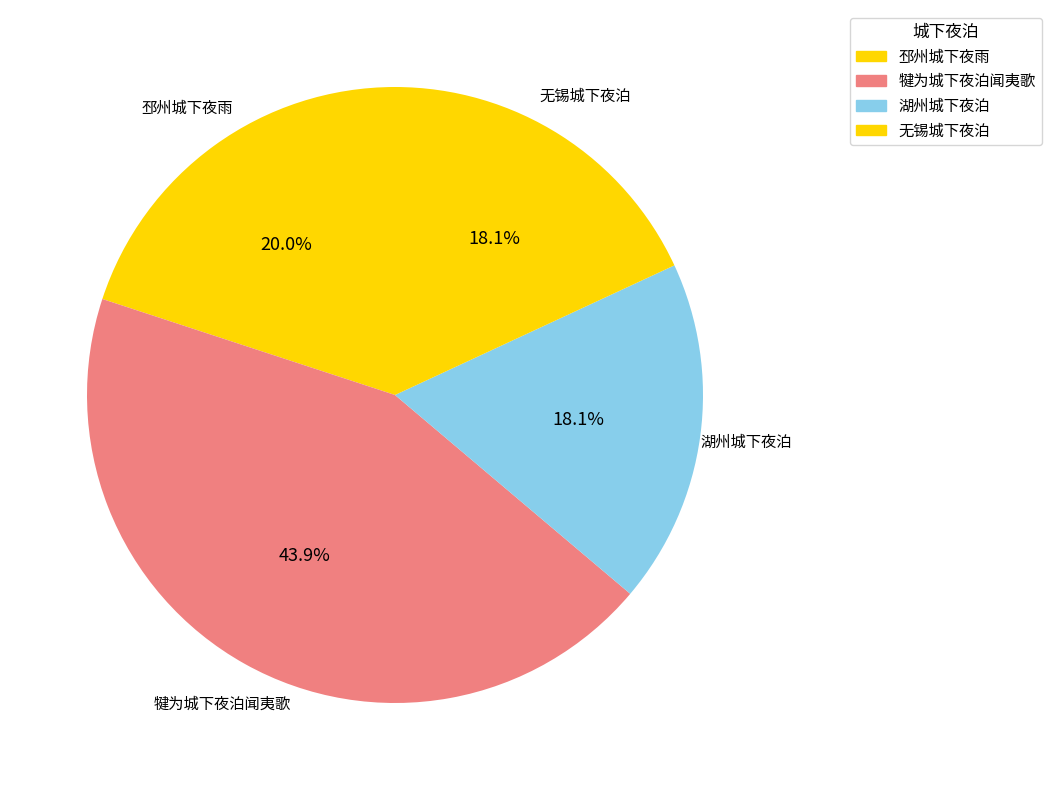

How many slices are in this pie chart?

4